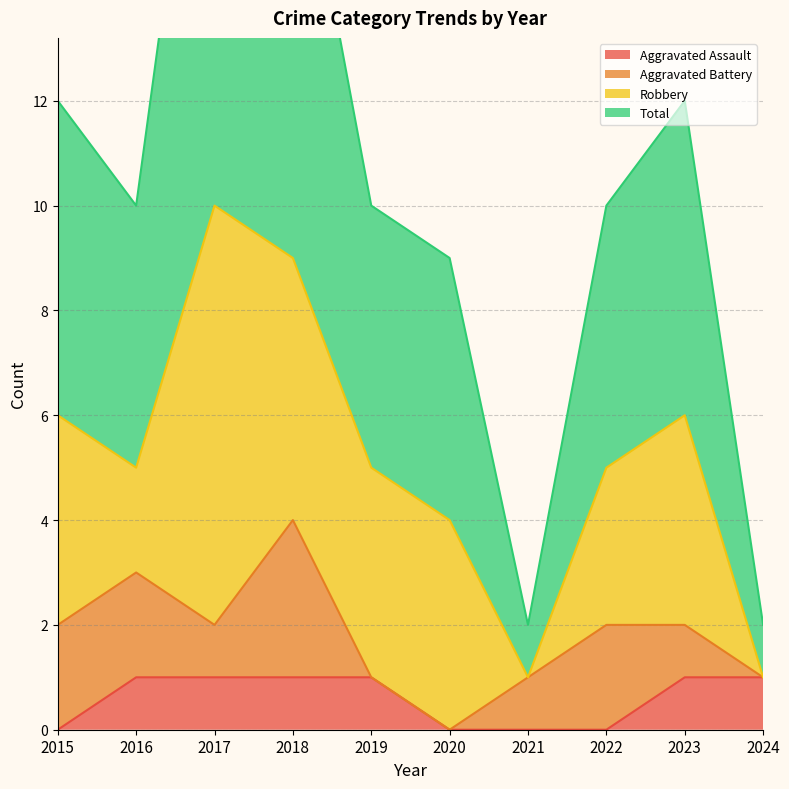

What is the difference between the maximum and minimum values in the Total series?

19